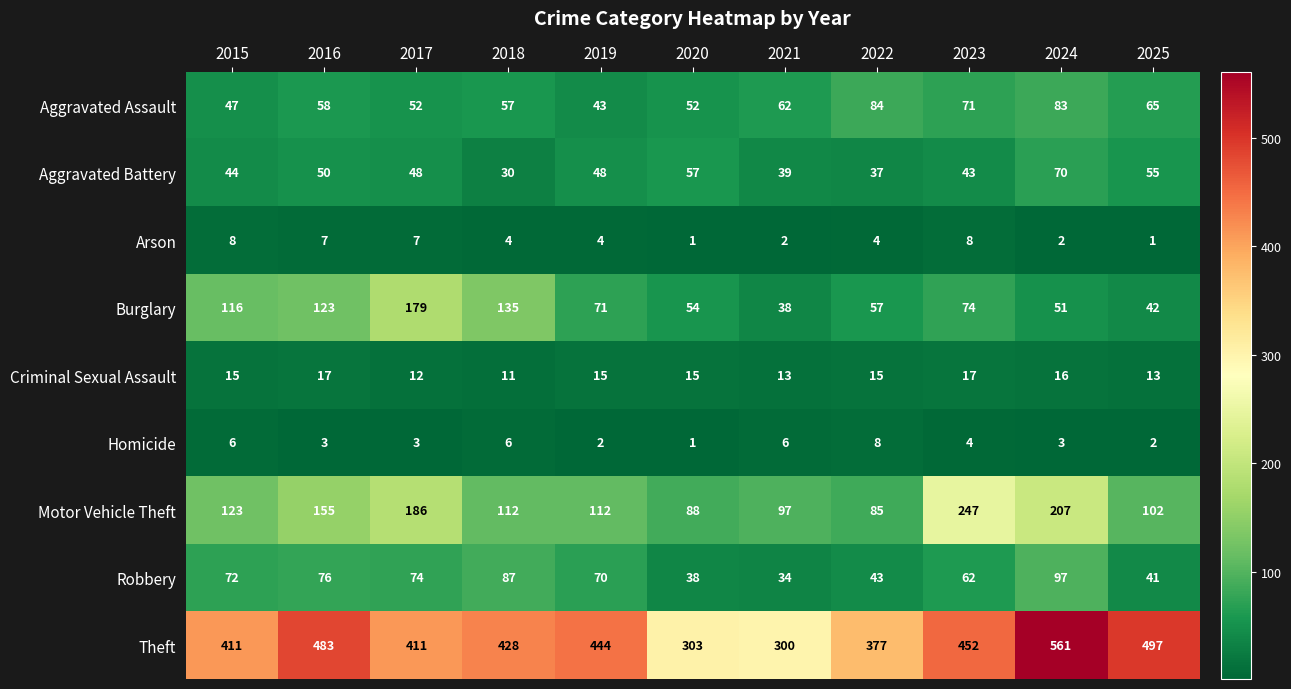

What is the difference between the Aggravated Battery values at 2025 and 2016?

5